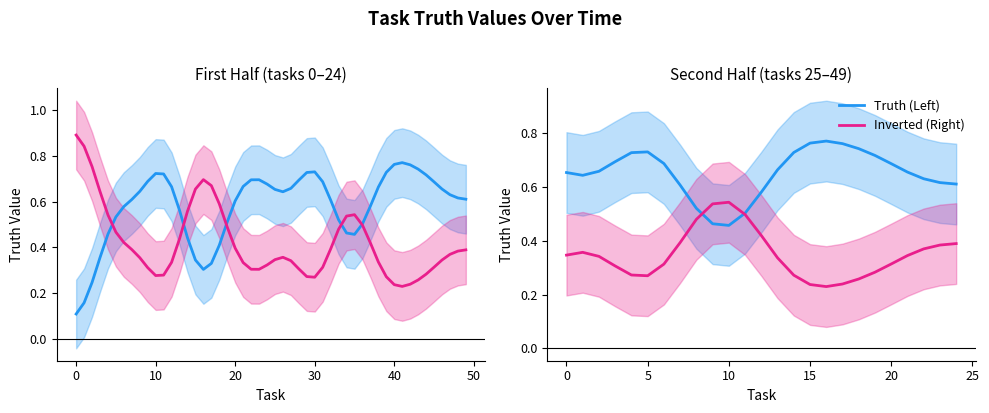

The Truth (Left) series shows 1.0 at 24. True or false?

False